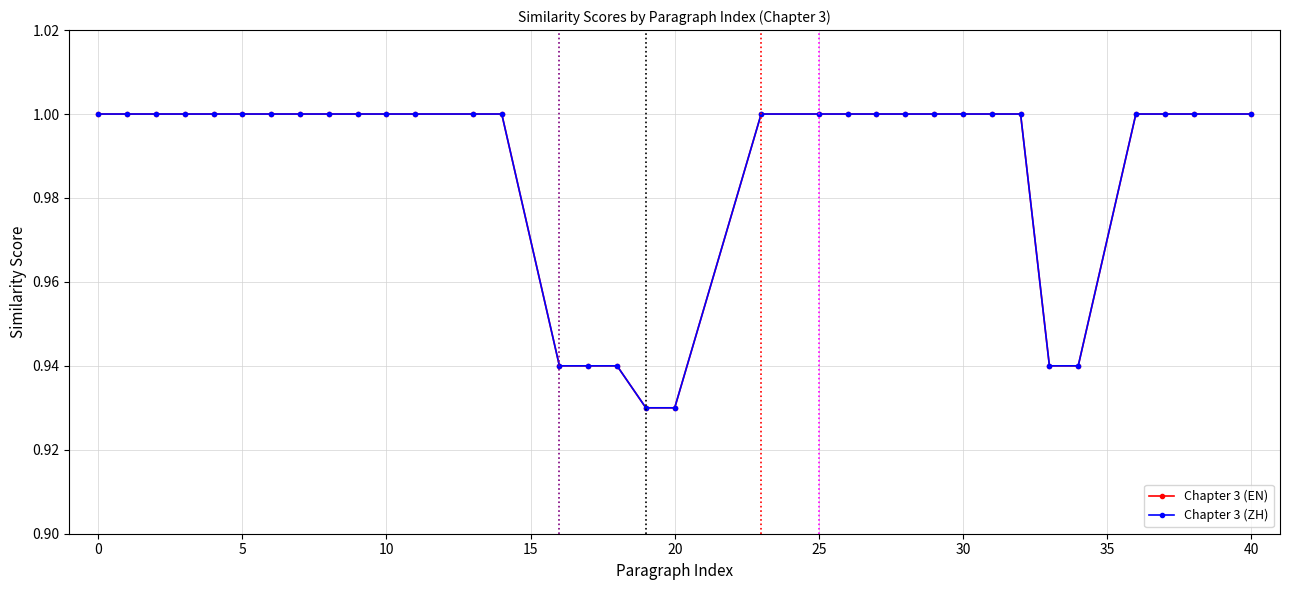

Does the chart have visible grid lines?

Yes